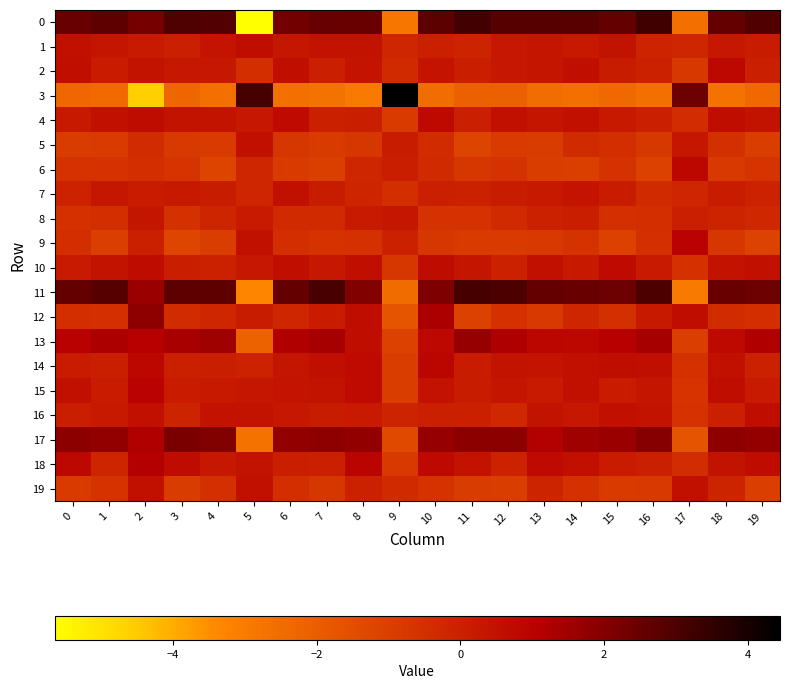

List the series in order of their peak value, lowest first.

8, 7, 5, 19, 16, 1, 10, 4, 2, 6, 14, 9, 15, 18, 13, 12, 17, 11, 0, 3